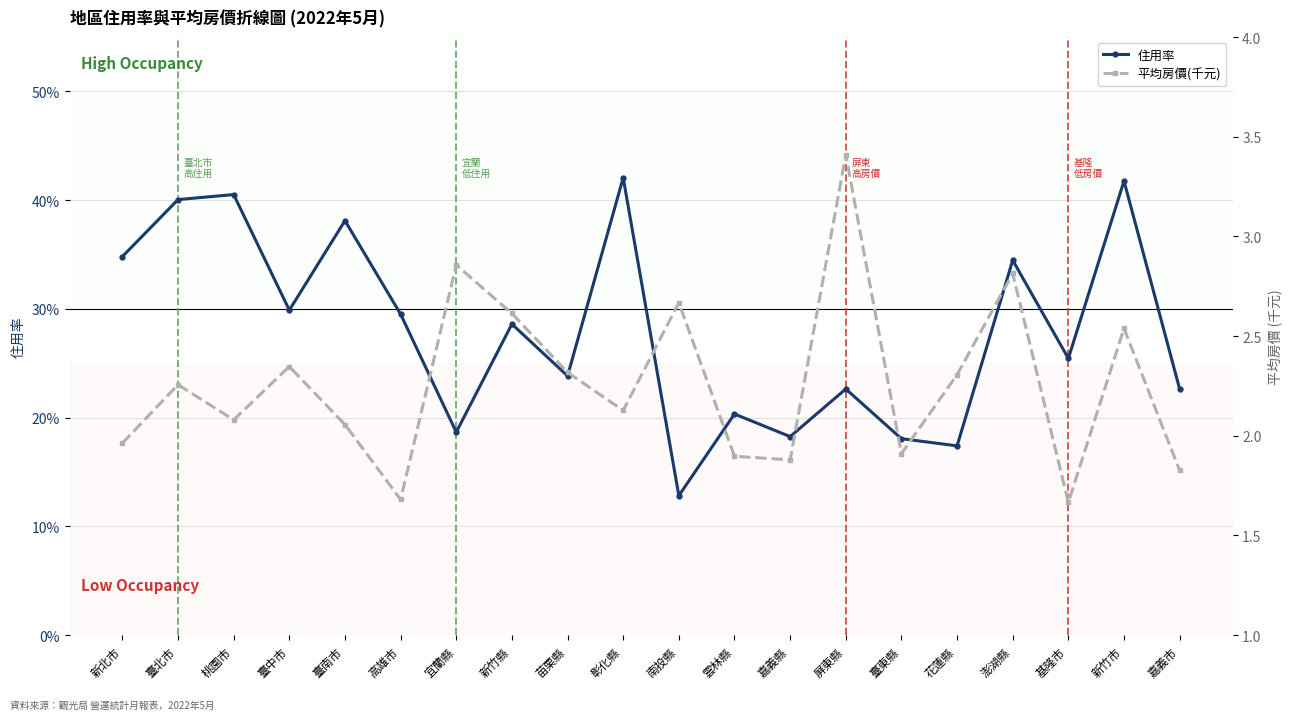

Reading left to right, extract all data points from this chart.

住用率: 0.3	0.4	0.4	0.3	0.4	0.3	0.2	0.3	0.2	0.4	0.1	0.2	0.2	0.2	0.2	0.2	0.3	0.3	0.4	0.2
平均房價(千元): 2.0	2.3	2.1	2.3	2.1	1.7	2.9	2.6	2.3	2.1	2.7	1.9	1.9	3.4	1.9	2.3	2.8	1.7	2.5	1.8